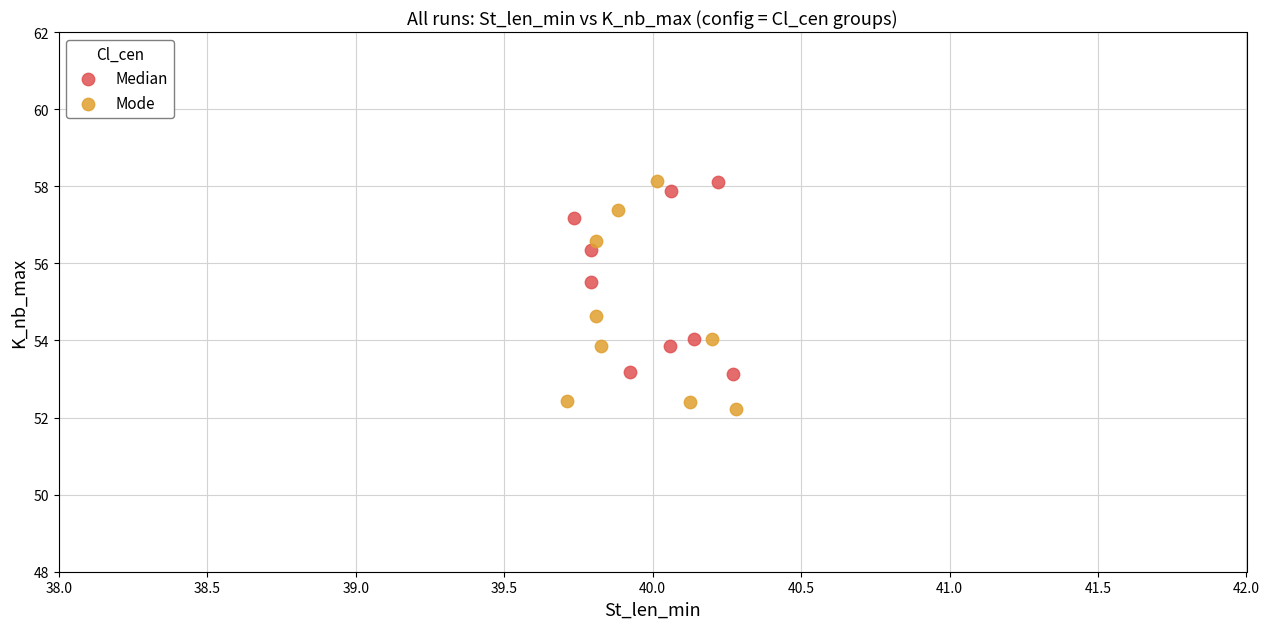

Which series has the largest Y range (max minus min)?

Mode